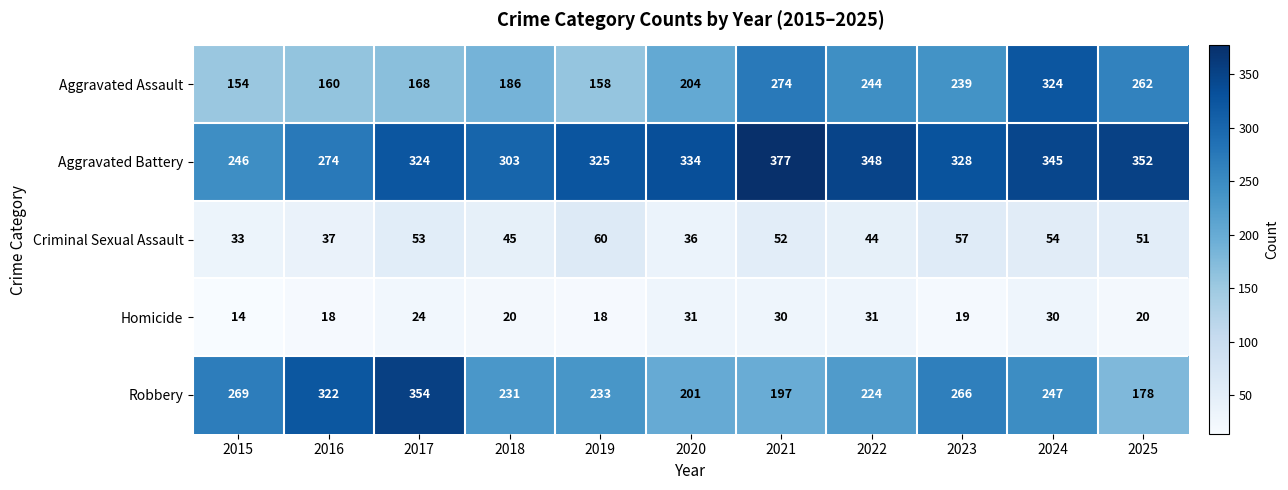

What is the greatest value displayed?

377